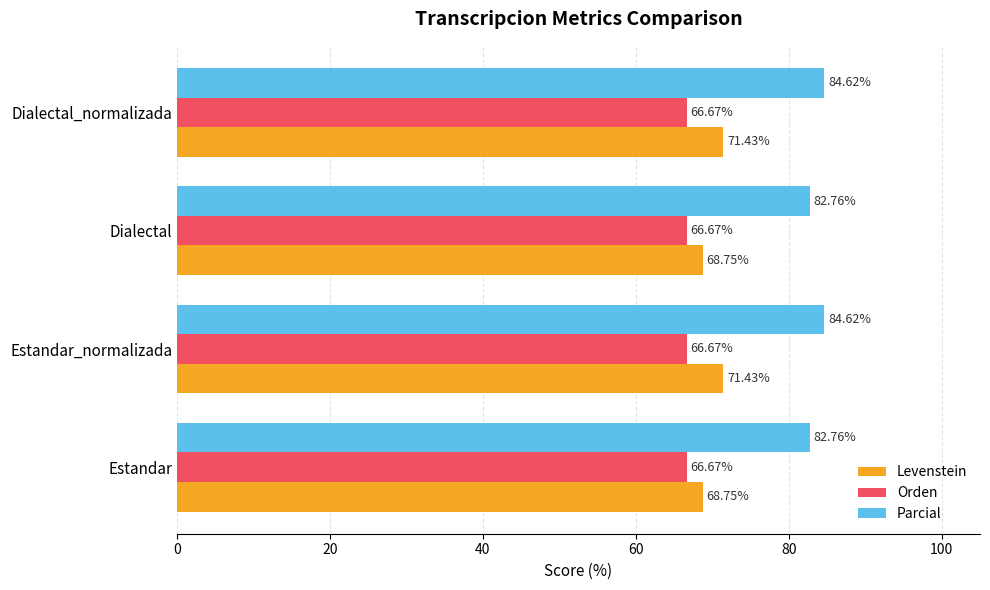

Rank the series at Dialectal_normalizada from lowest to highest value.

Orden, Levenstein, Parcial